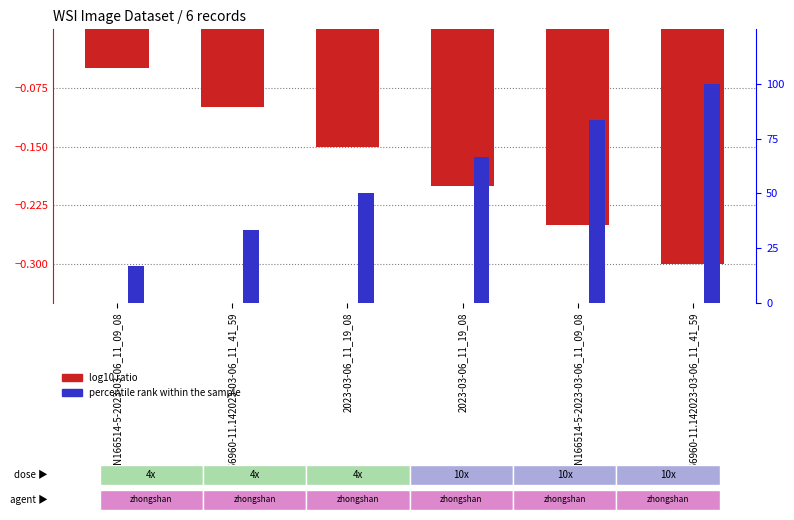

List the series in order of their overall mean, highest first.

percentile rank within the sample, log10 ratio